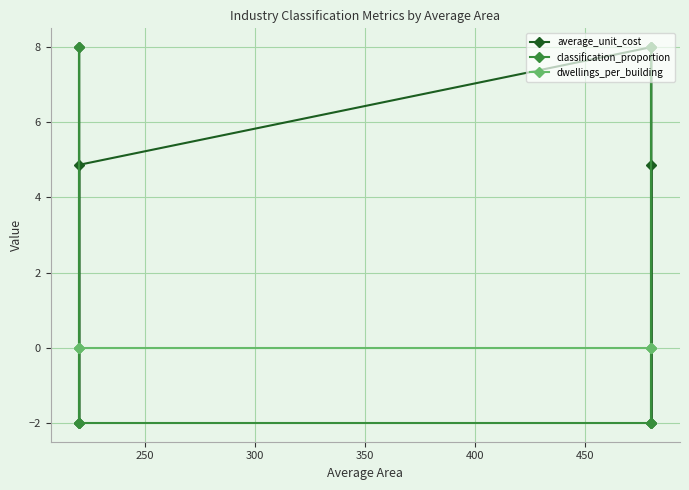

At how many categories does at least one series exceed -1?

6